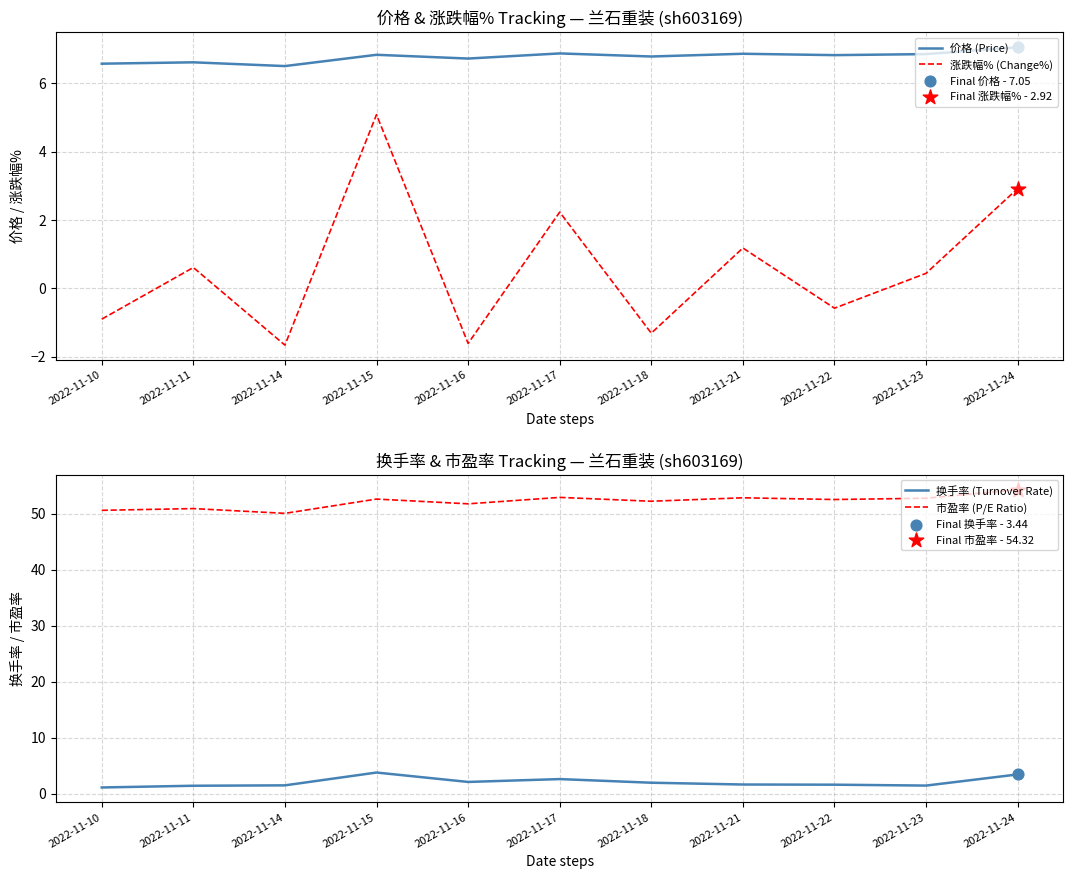

At which category is the sum across all series the highest?

2022-11-15